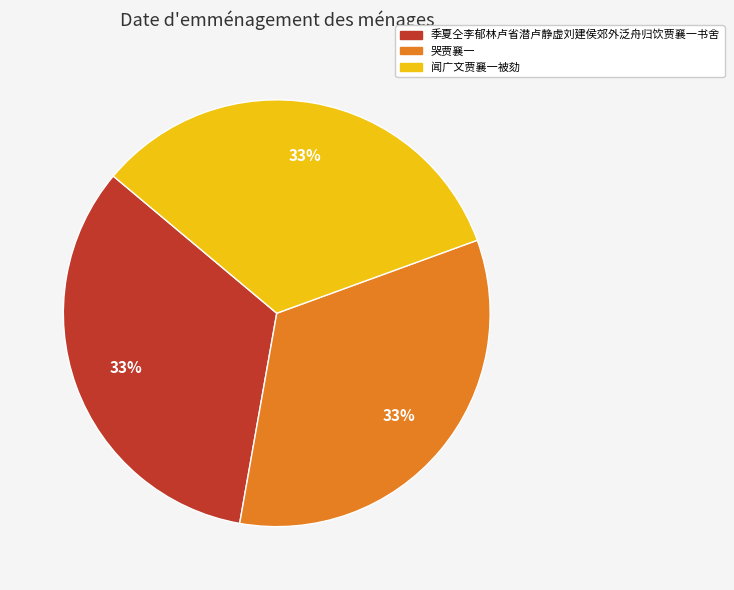

Approximately how many times larger is the value at 季夏仝李郁林卢省潜卢静虚刘建侯郊外泛舟归饮贾襄一书舍 compared to 闻广文贾襄一被劾?

1.0